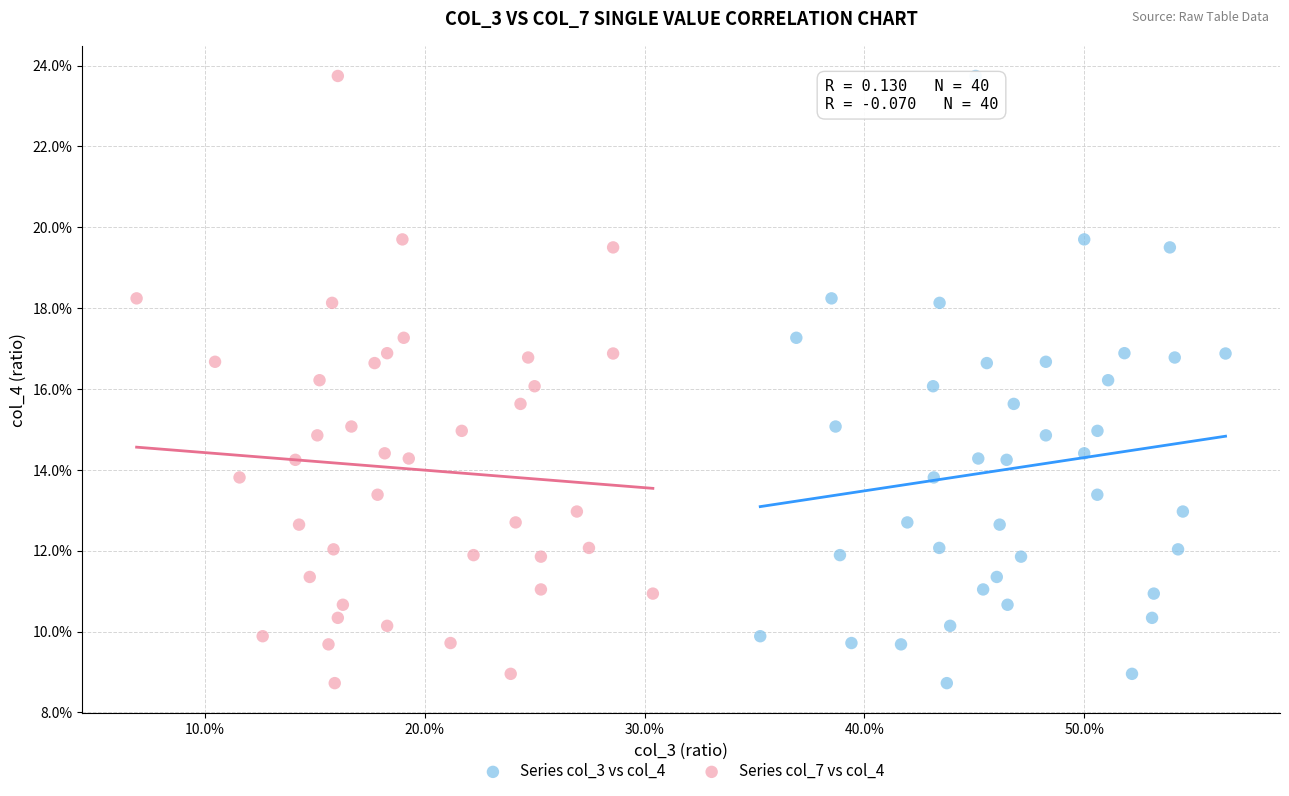

What are all the series names shown in the legend?

Series col_3 vs col_4, Series col_7 vs col_4